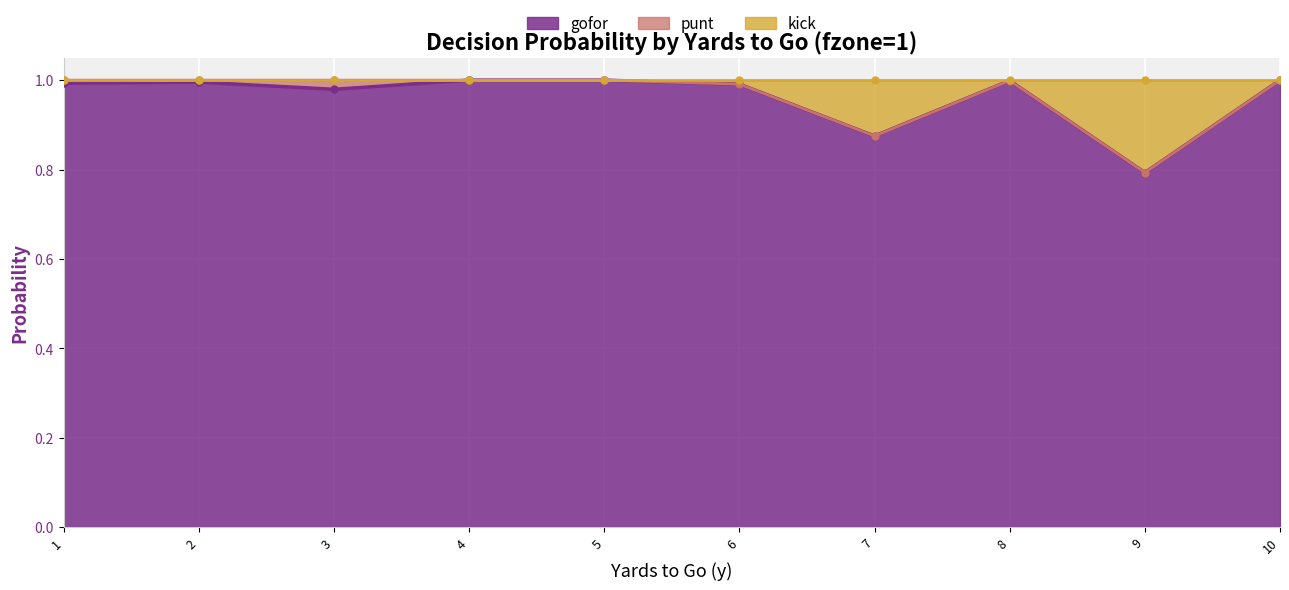

Is it true that gofor equals 1.0 at 5?

True